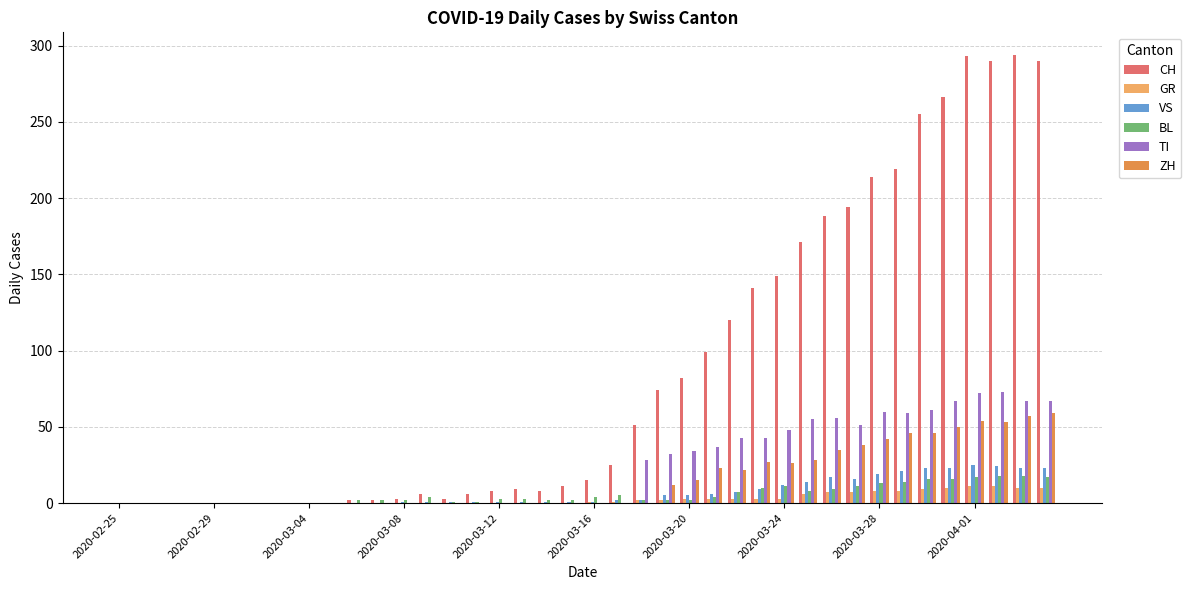

What is the maximum value shown in the chart?

294